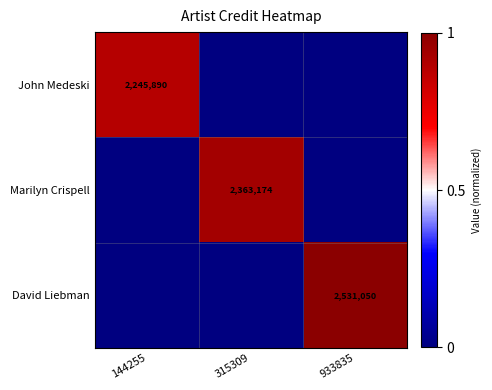

The Marilyn Crispell series shows 1476563 at 315309. True or false?

False